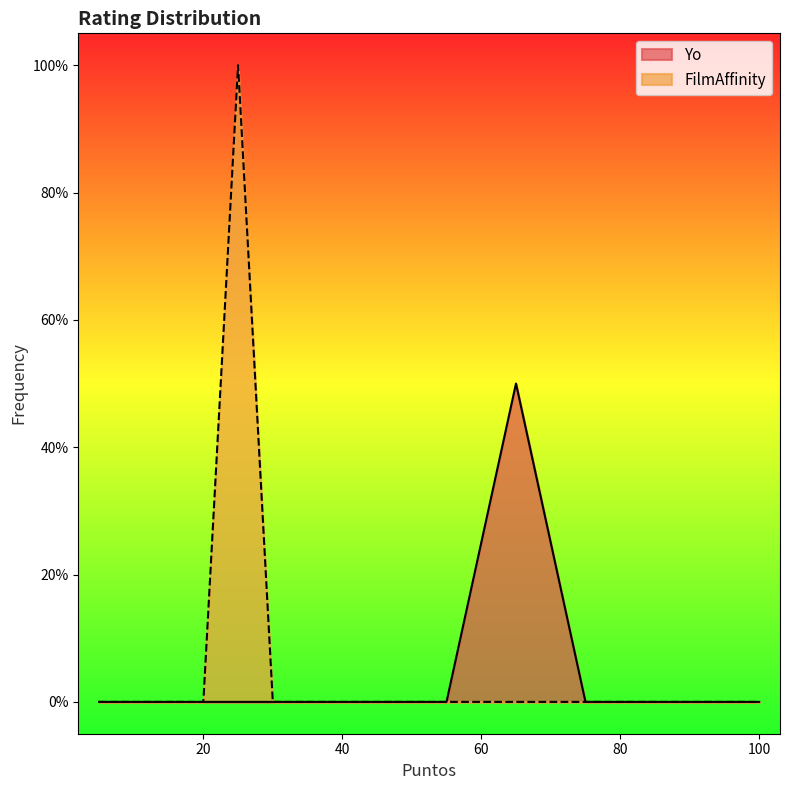

True or false: Yo and FilmAffinity intersect in this chart.

False